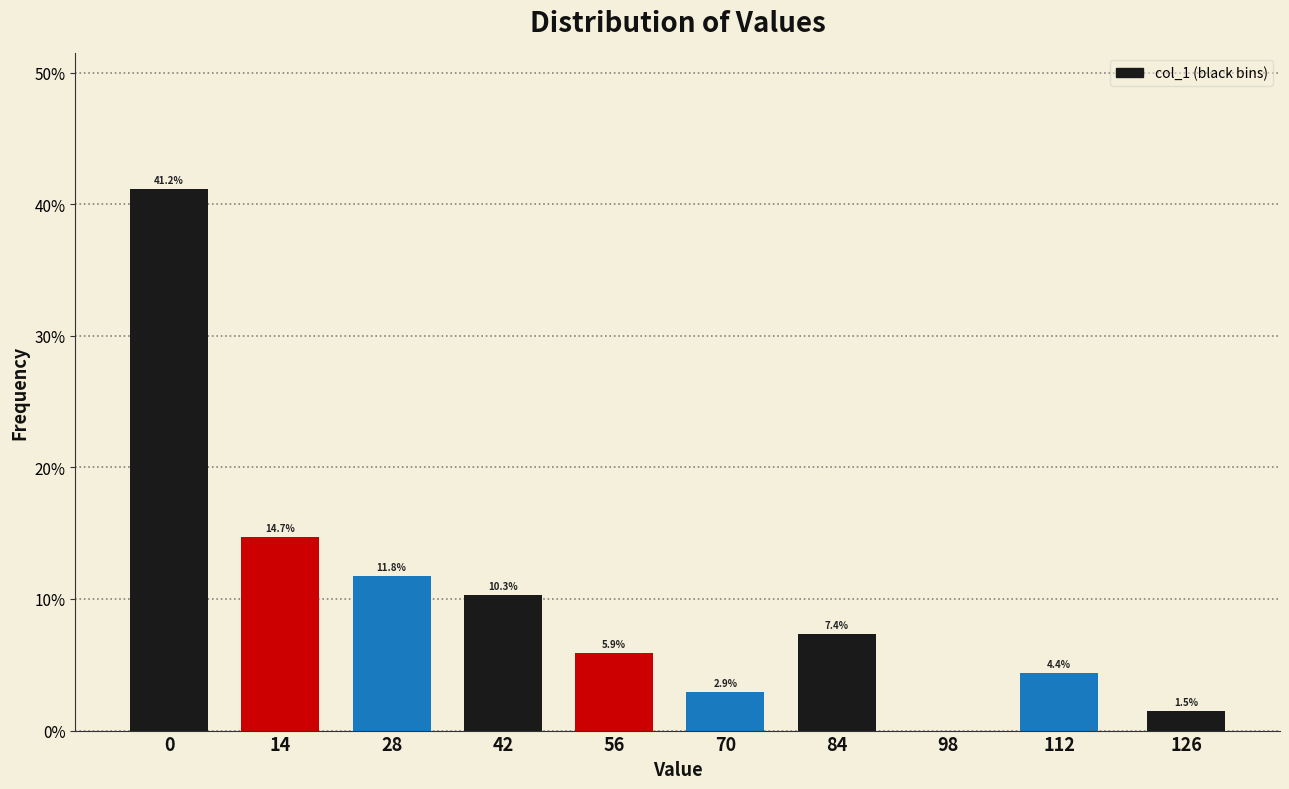

Reading left to right, list all the values displayed in this chart.

0=41.2	14=14.7	28=11.8	42=10.3	56=5.9	70=2.9	84=7.4	98=0.0	112=4.4	126=1.5